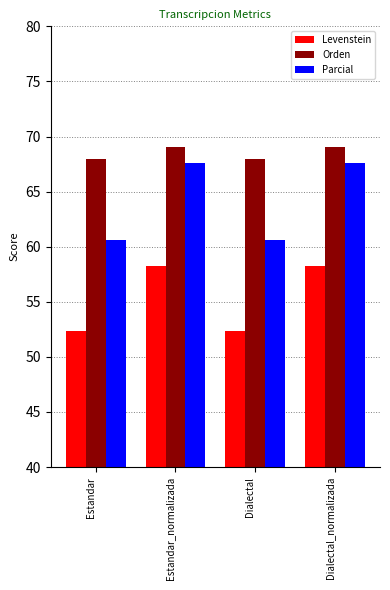

Rank the series by their average value, from highest to lowest.

Orden, Parcial, Levenstein